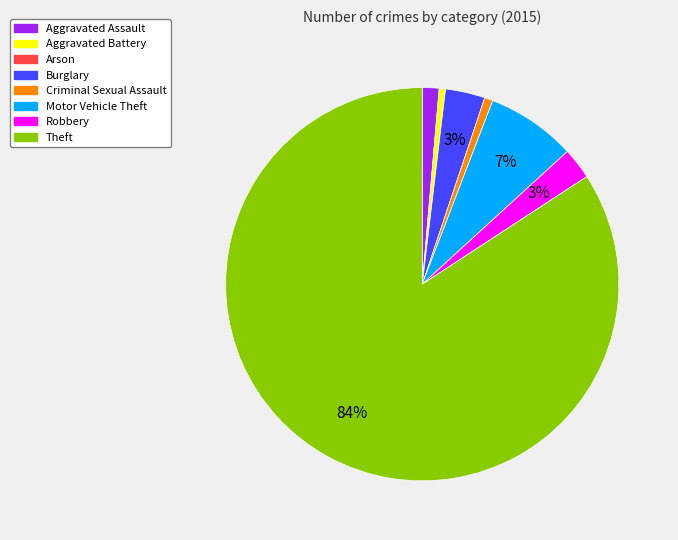

To the nearest percent, what is the average slice percentage?

12%